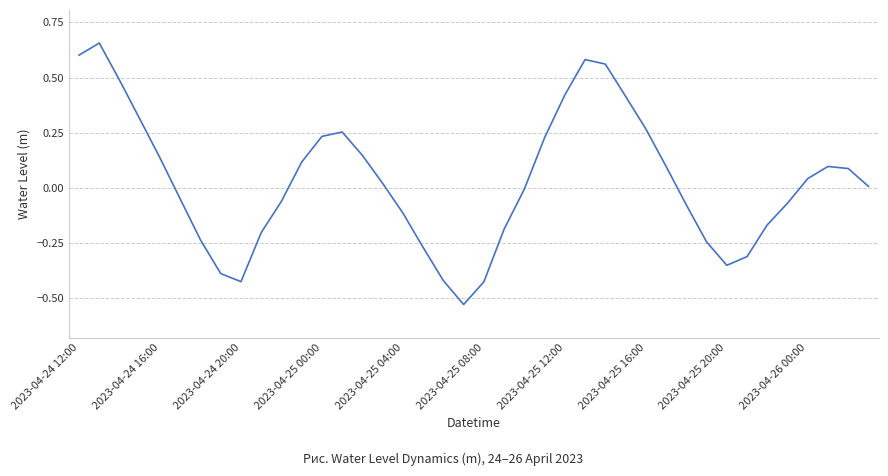

What is the difference between the maximum and minimum values?

1.2